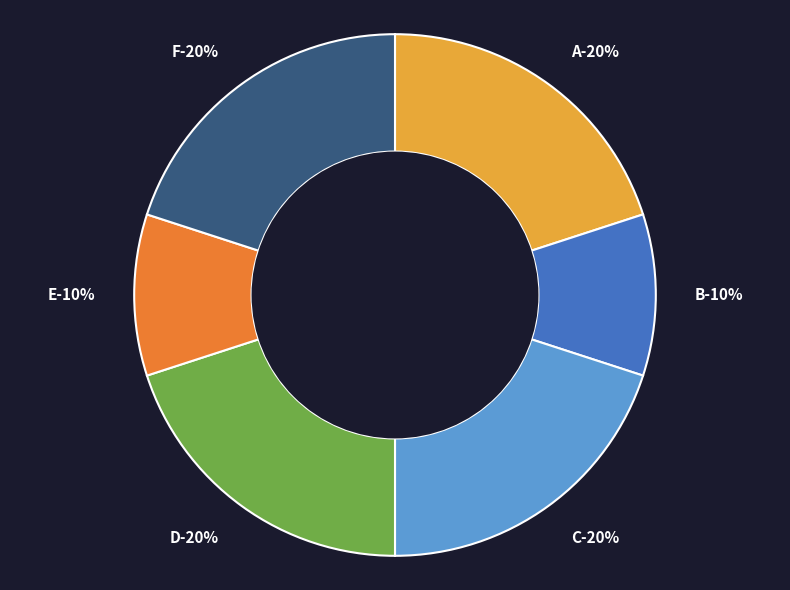

The E slice represents 2% of the pie. True or false?

False